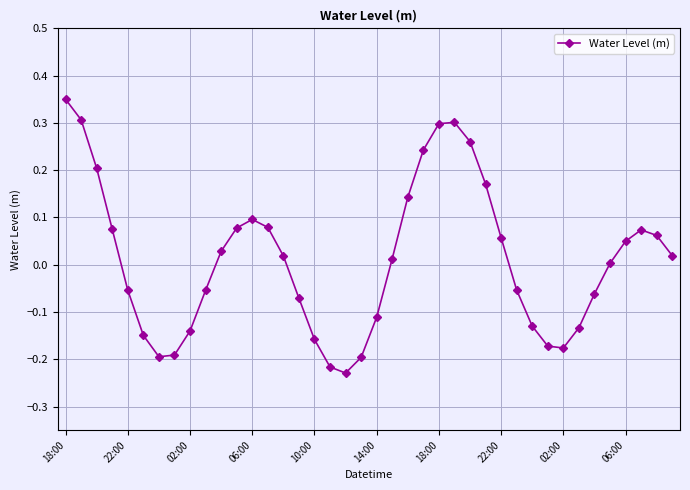

What is the difference between the second highest and minimum values?

0.5